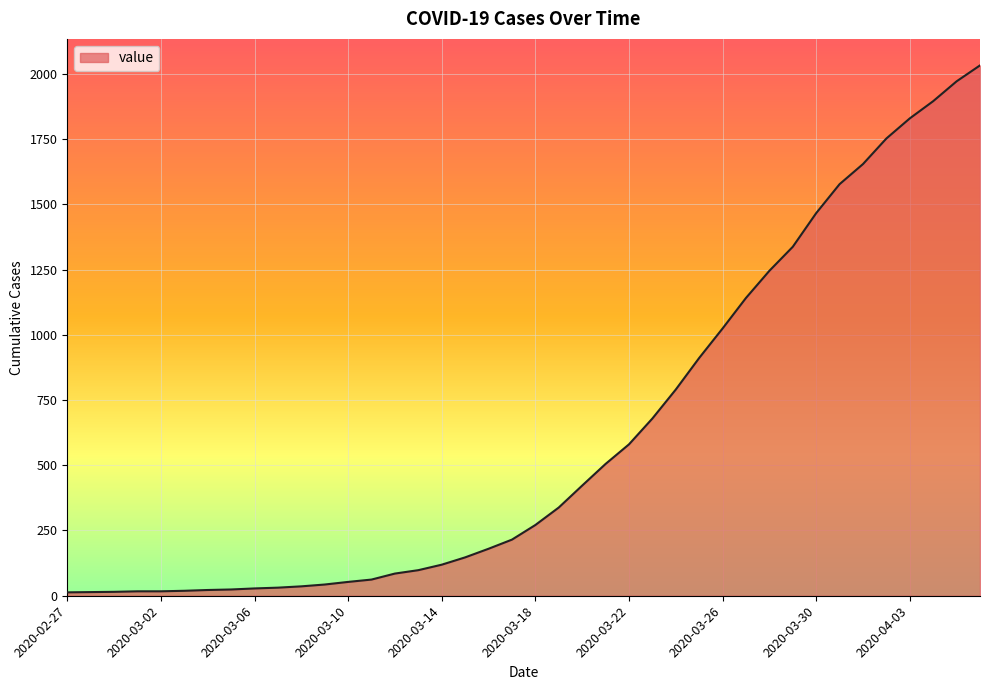

How many lines are shown in the chart?

1